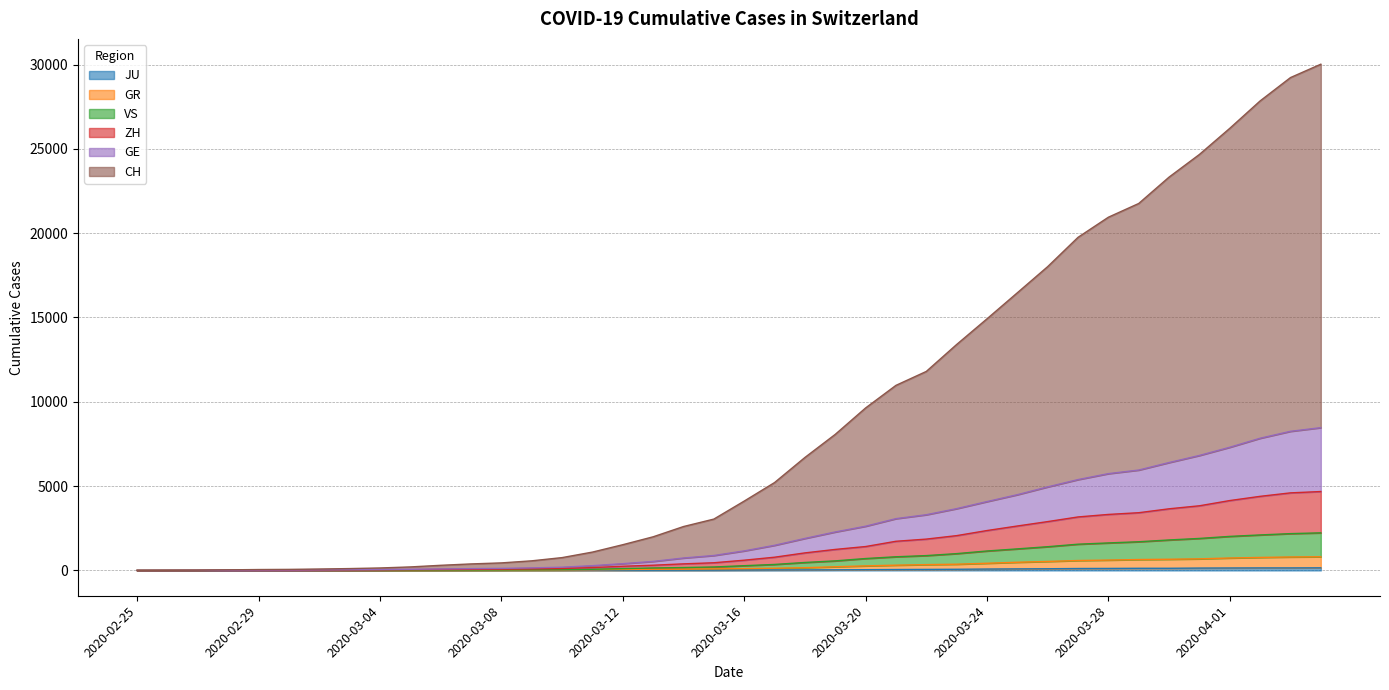

True or false: GE and VS cross at least once.

False